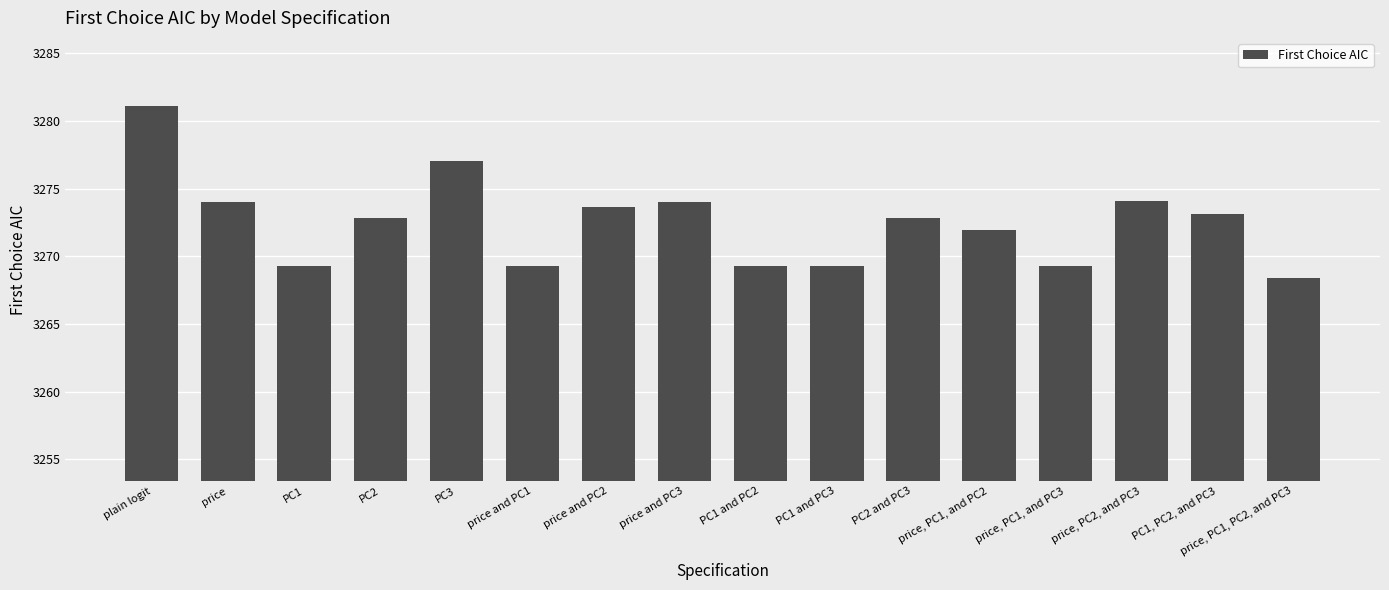

Between price, PC1, PC2, and PC3 and price, PC1, and PC3, which is larger?

price, PC1, and PC3